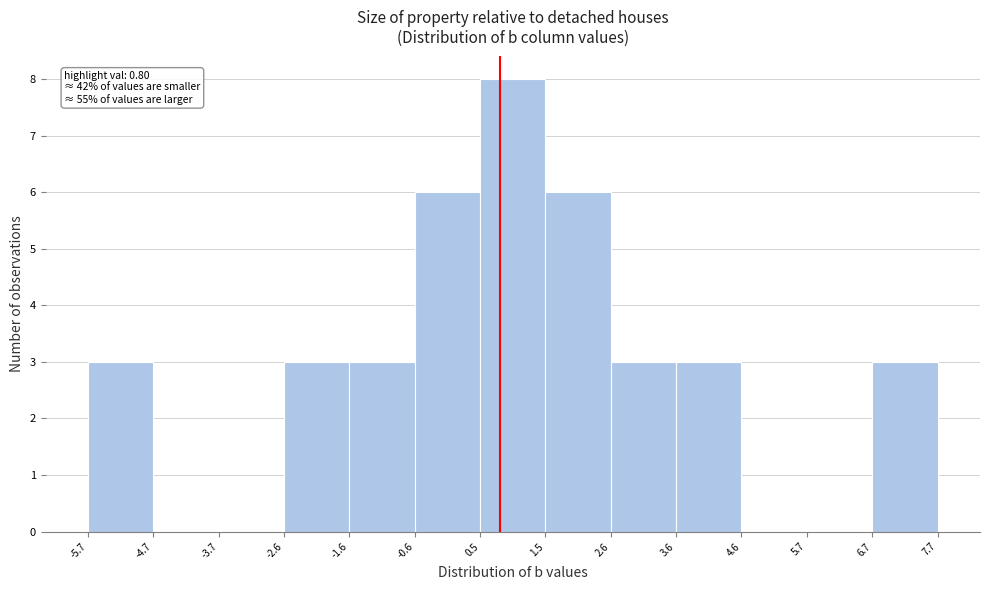

Over which range of the x-axis is the bar tallest?

0.5 to 1.5